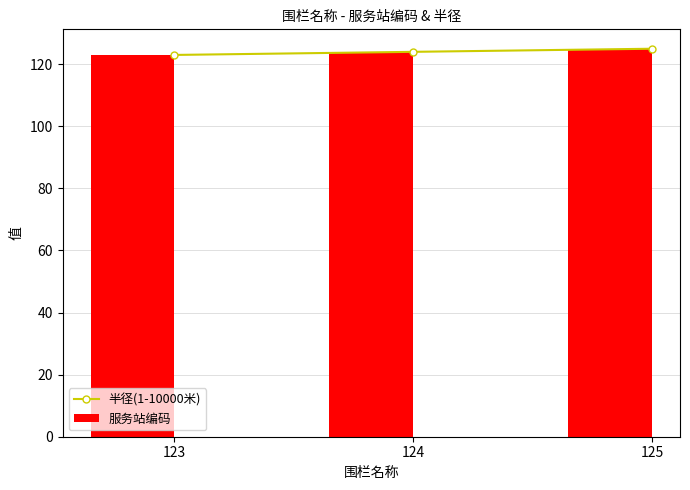

Which series has the largest range (max minus min)?

半径(1-10000米)